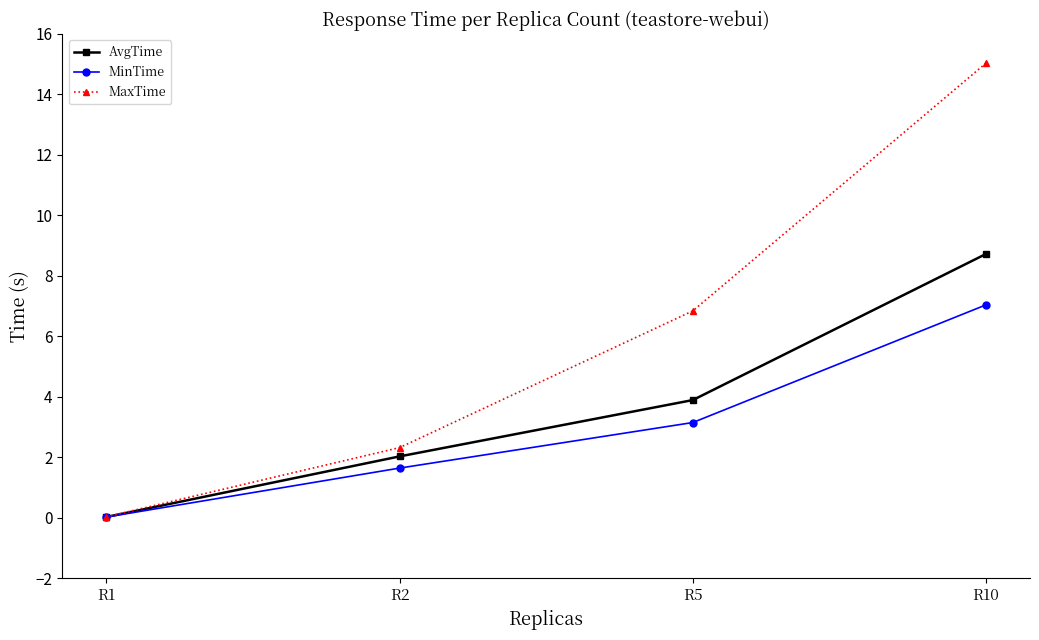

Which category has the lowest value across all series?

R1